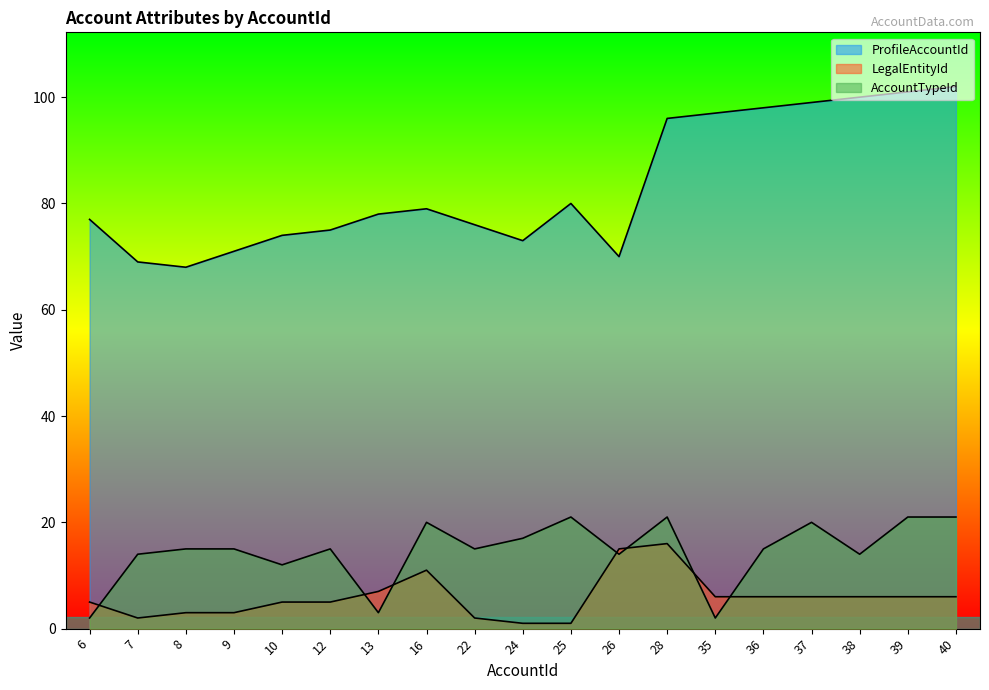

What is the average value of the ProfileAccountId series?

83